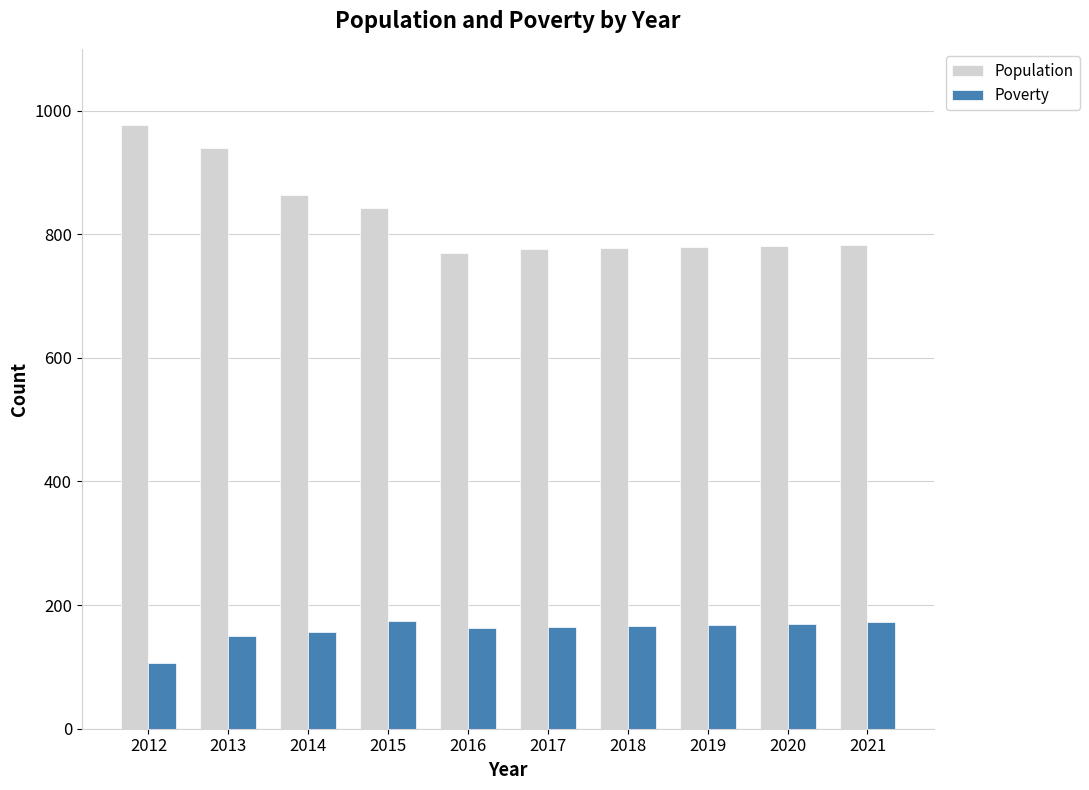

At 2019, list the series in order from smallest to largest.

Poverty, Population